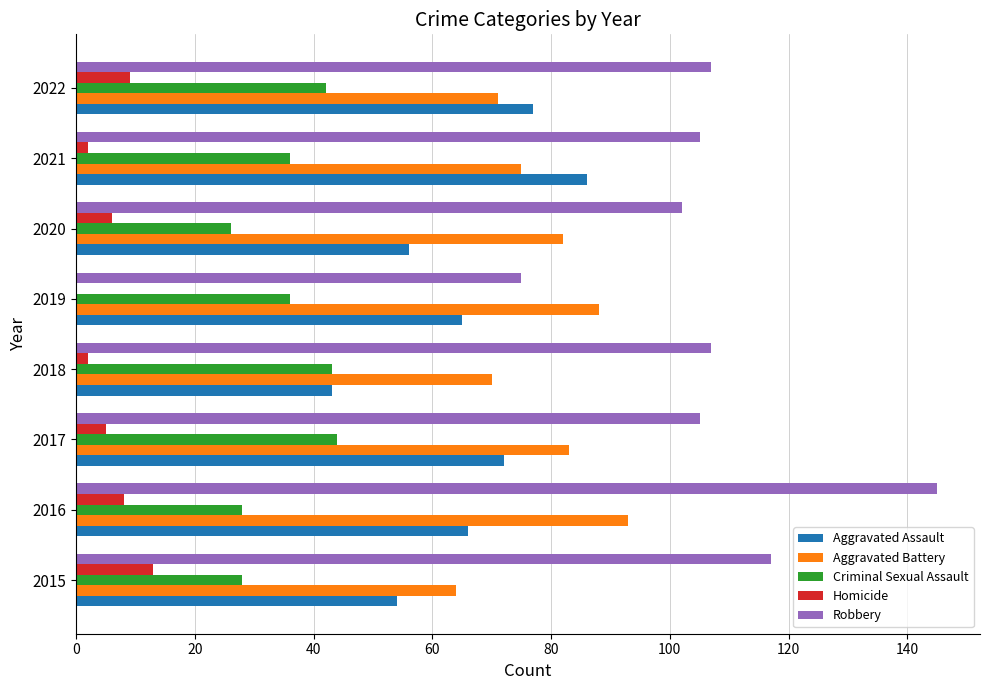

The Robbery series shows 180 at 2020. True or false?

False